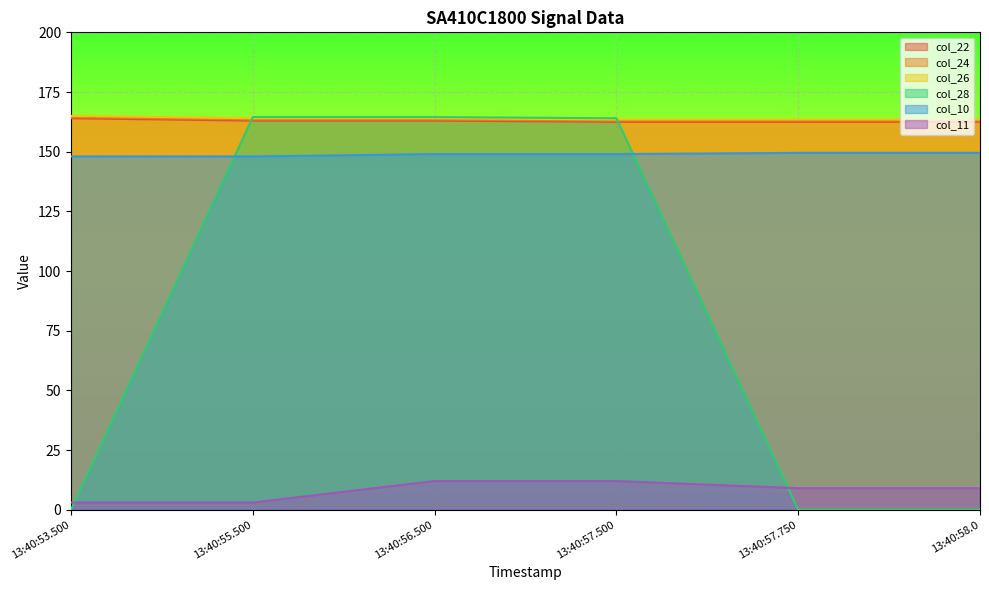

At how many categories does at least one series exceed 54?

6